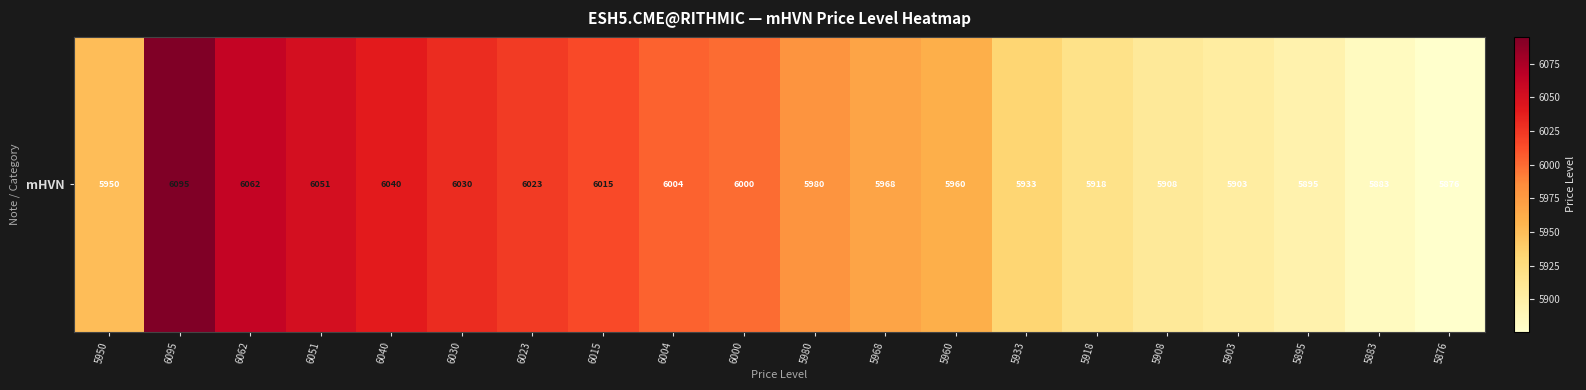

Where does the data first go above 5980?

6095